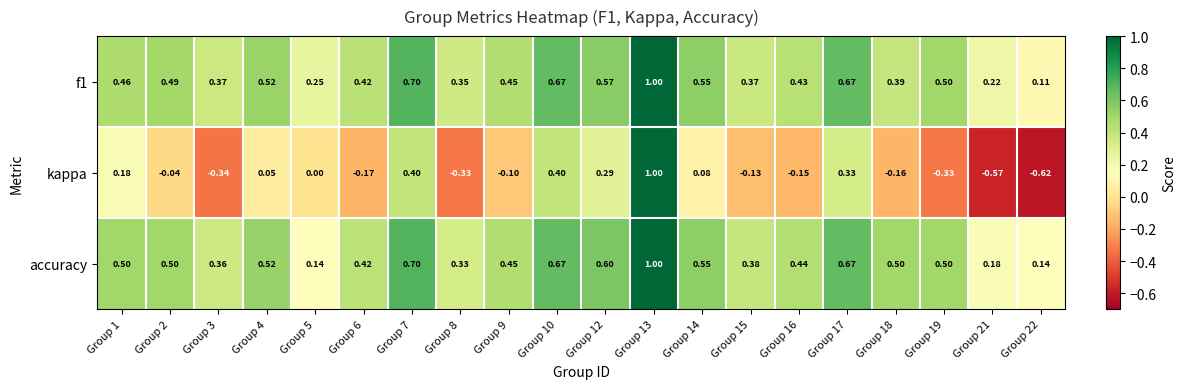

Which series has the largest range (max minus min)?

kappa